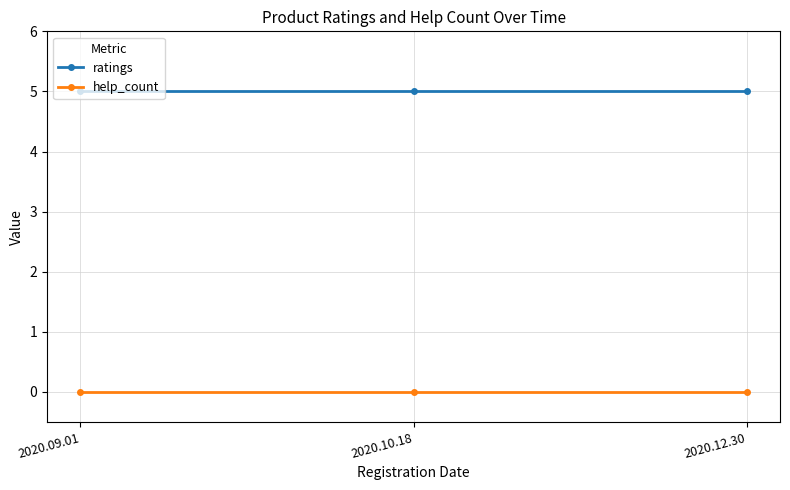

The value of ratings at 2020.10.18 is 8. True or false?

False